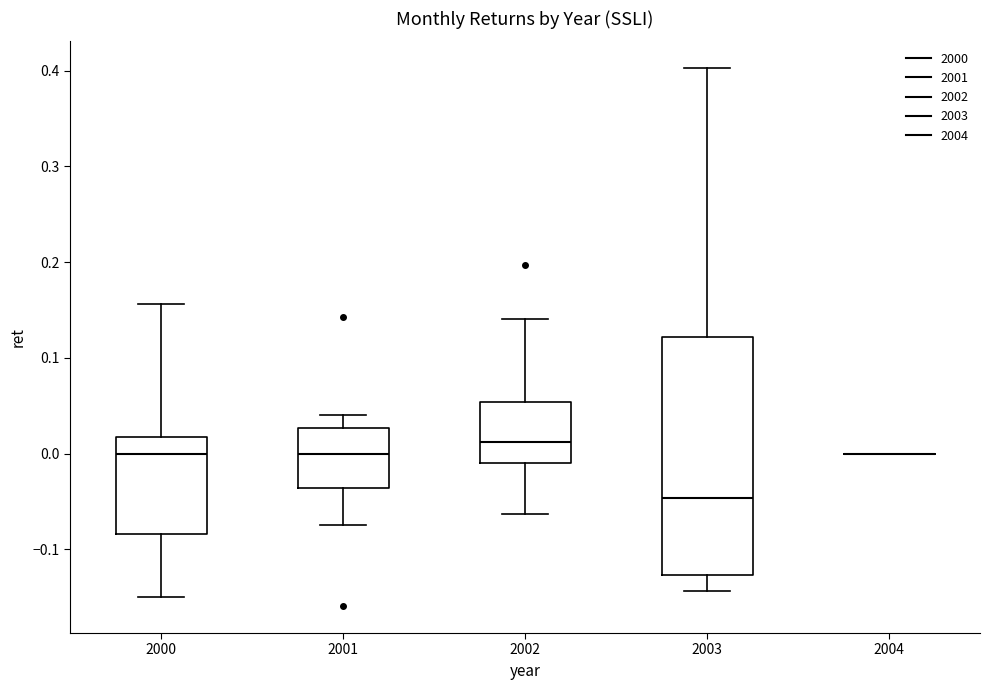

Reading left to right, transcribe this box plot: for each box, give where its median line is, the range the box spans, and where its two whiskers end, as read against the y-axis. The values are not printed on the chart, so give them approximately, as read against the axis.

2000: median 0.00, box -0.08 to 0.02, whiskers -0.15 to 0.16
2001: median 0.00, box -0.04 to 0.03, whiskers -0.07 to 0.04
2002: median 0.01, box -0.01 to 0.05, whiskers -0.06 to 0.14
2003: median -0.05, box -0.13 to 0.12, whiskers -0.14 to 0.40
2004: box collapsed to a line at 0.00, whiskers 0.00 to 0.00